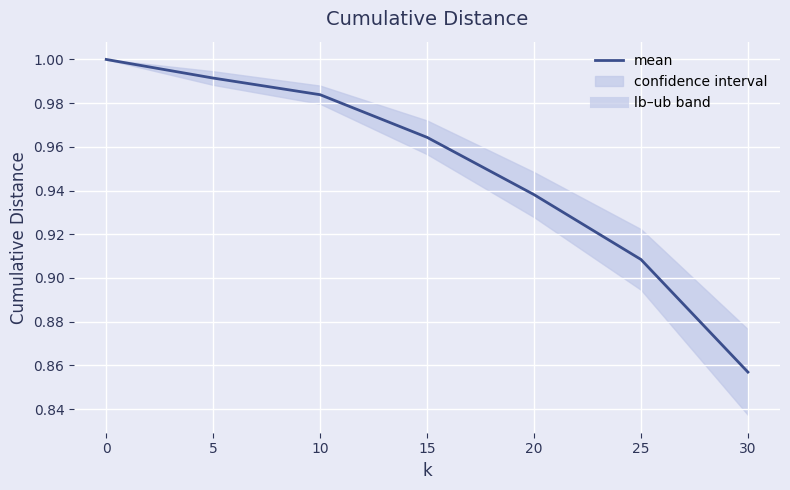

What is the sum of all values?

6.6